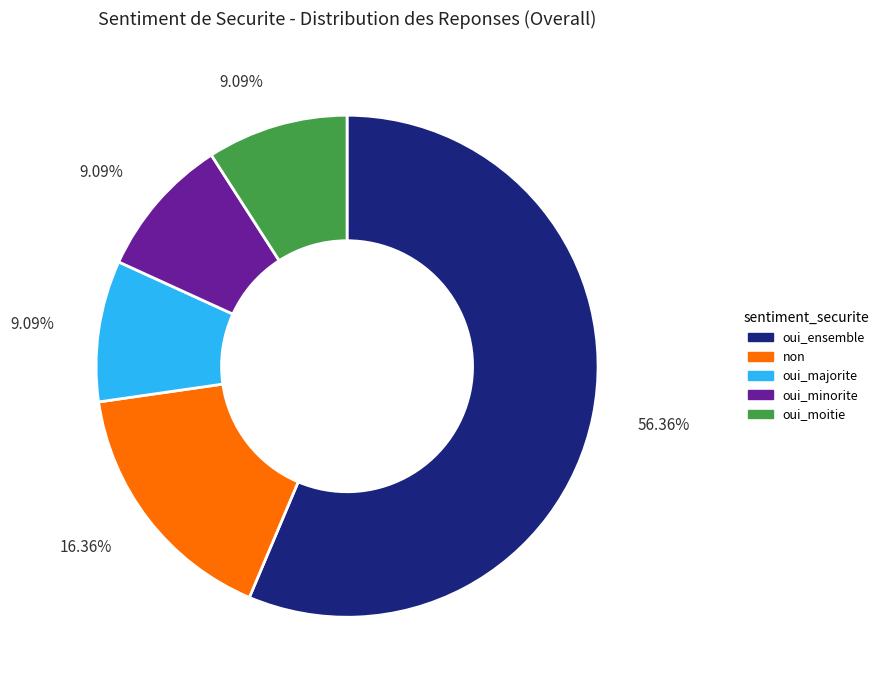

What portion of the pie excludes oui_ensemble?

43.6%